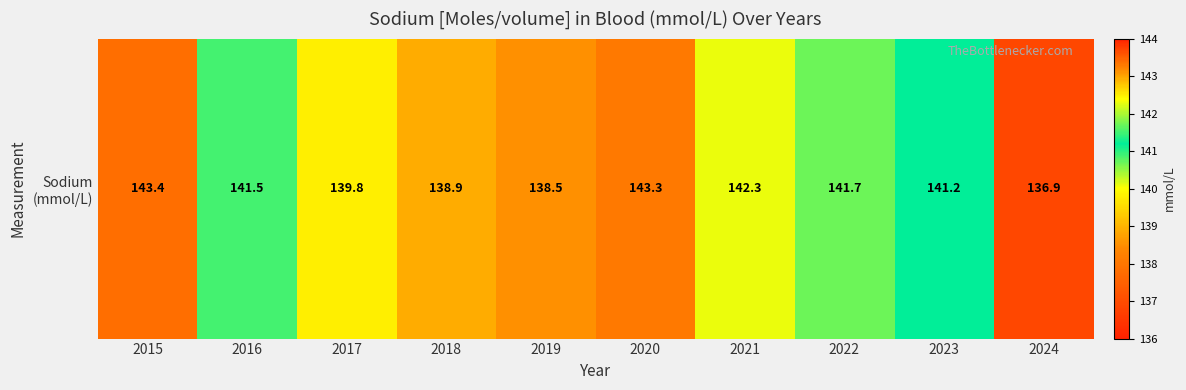

What is the change in value from 2021 to 2024?

-5.4